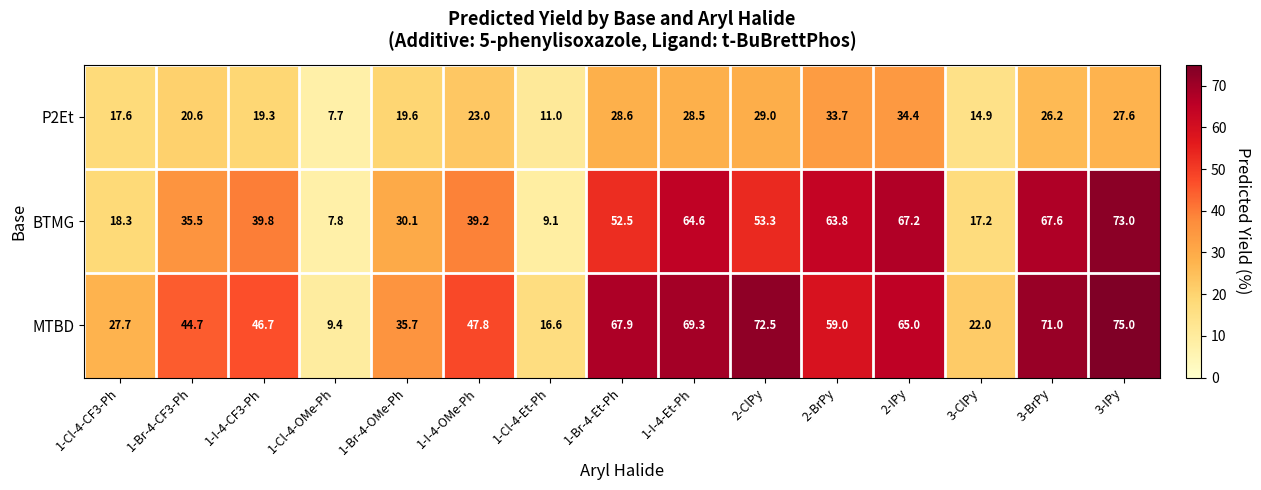

At which category is the sum across all series the highest?

3-IPy